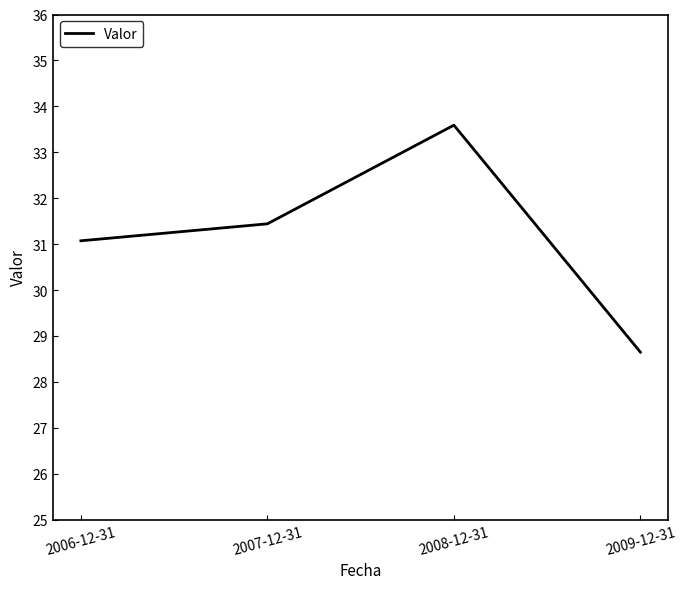

The value at 2009-12-31 is 41.1. True or false?

False